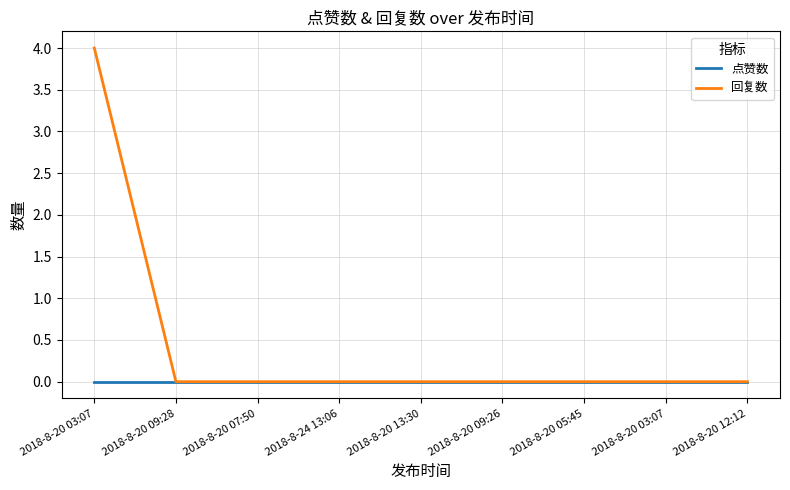

Does the chart have visible grid lines?

Yes